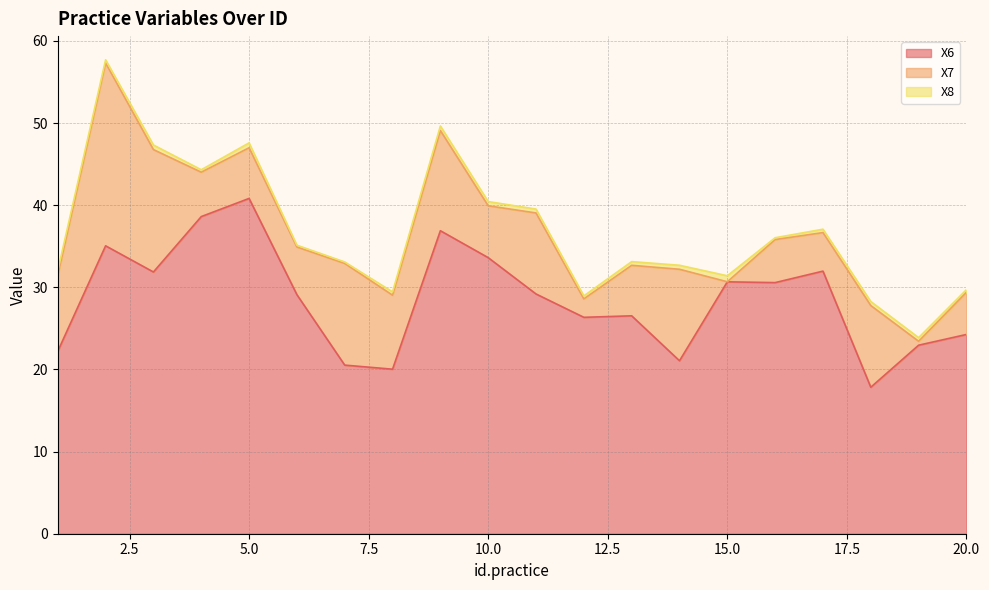

True or false: X6 has more than 0 interior local peaks.

True